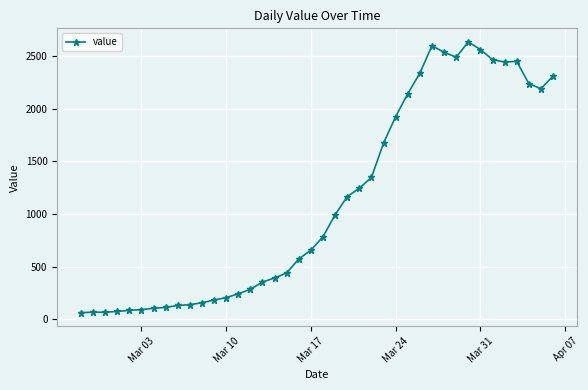

What is the value of the 14th point from the left?

240